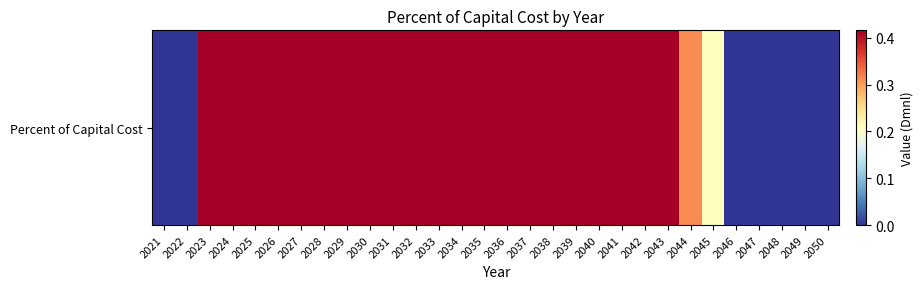

What is the greatest value displayed?

0.4